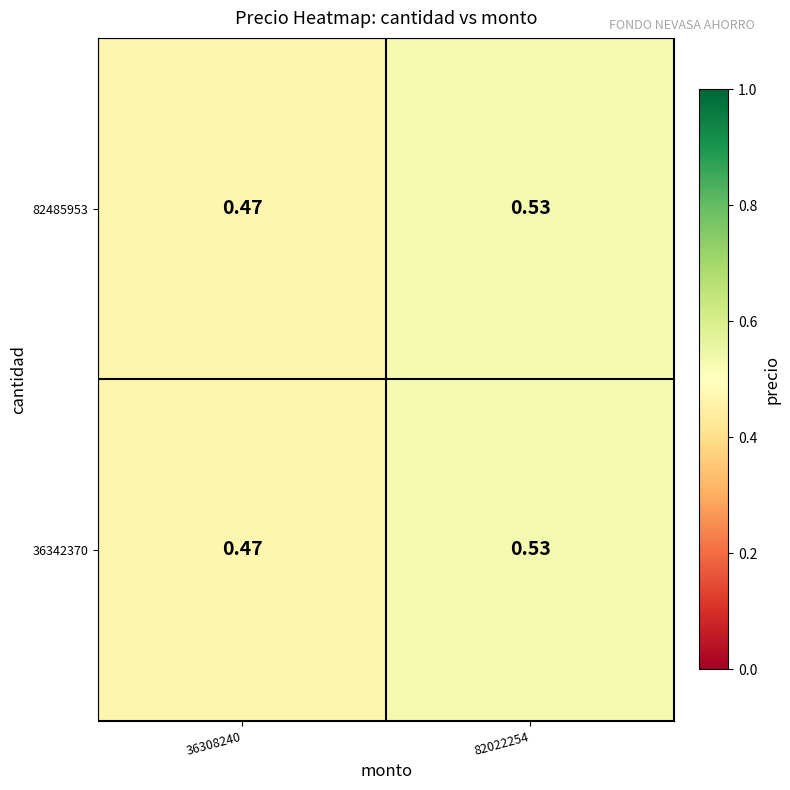

Is the value of 82485953 at 36308240 greater than the value of 36342370 at 82022254?

No